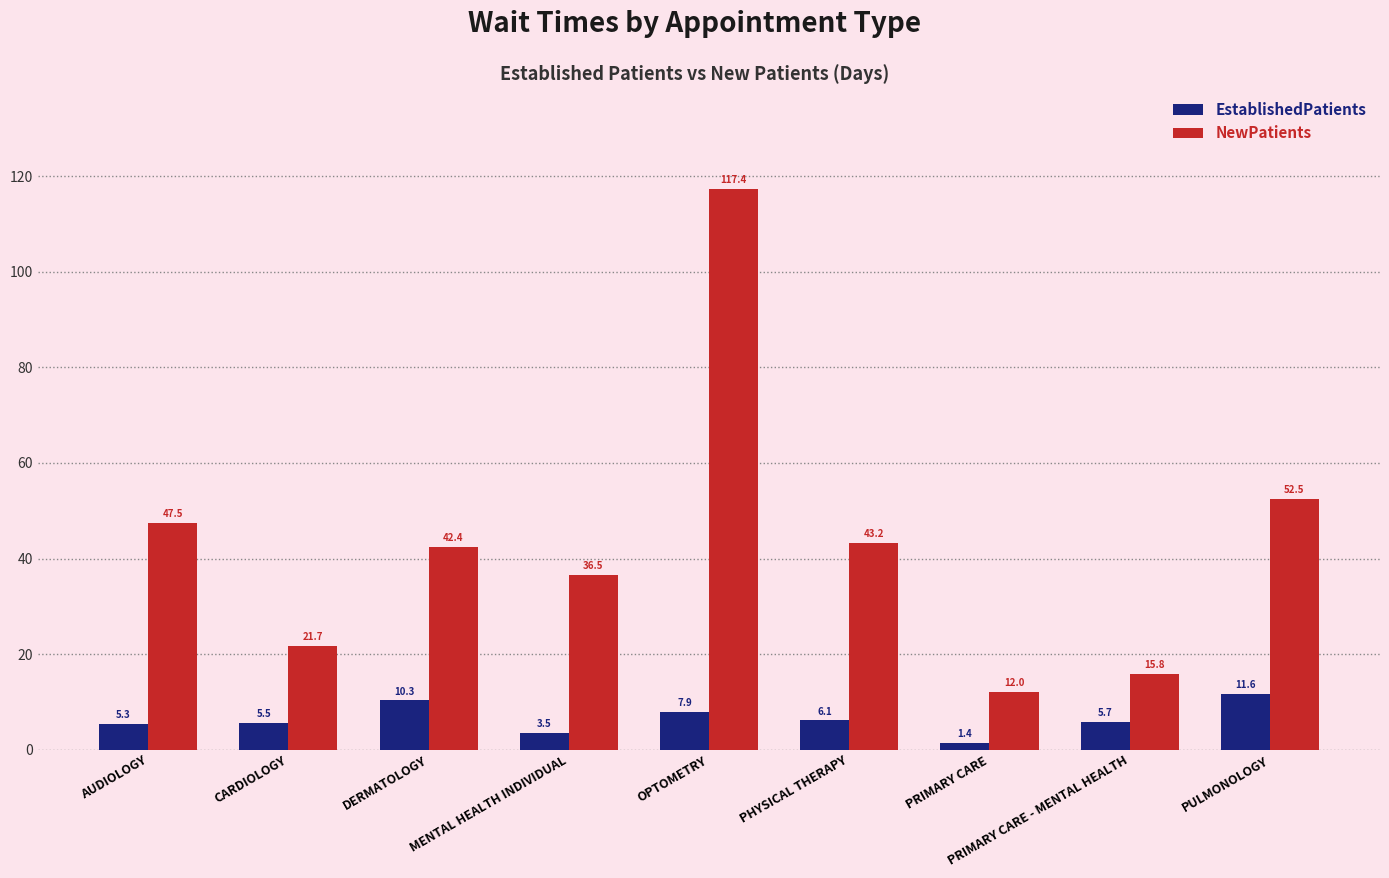

The NewPatients series shows 7.8 at PRIMARY CARE. True or false?

False